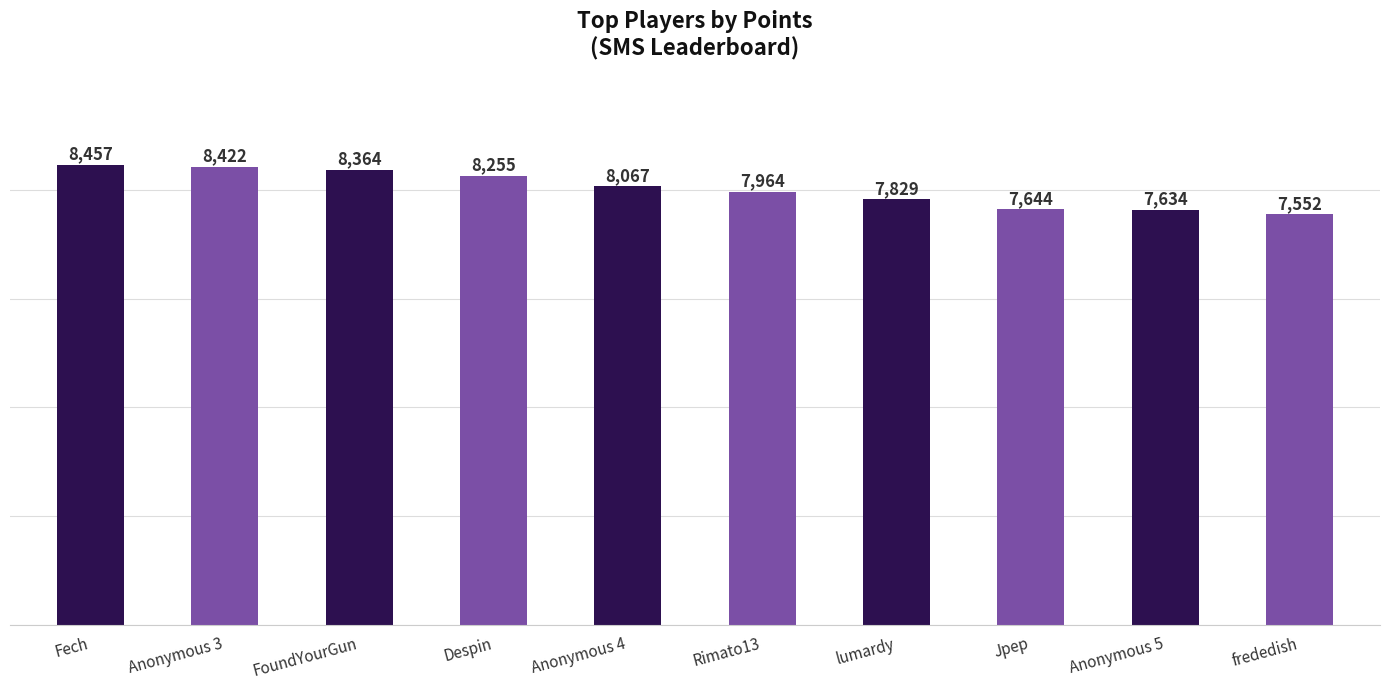

The value at Anonymous 3 is 5537. True or false?

False